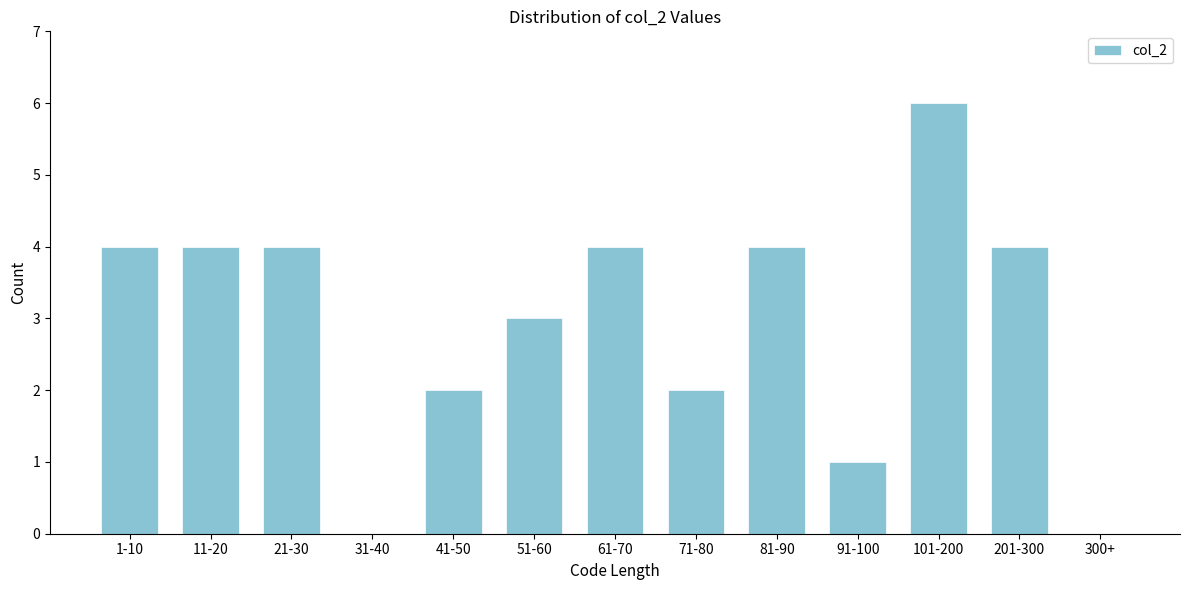

Reading right to left, extract all data points from this chart.

300+=0	201-300=4	101-200=6	91-100=1	81-90=4	71-80=2	61-70=4	51-60=3	41-50=2	31-40=0	21-30=4	11-20=4	1-10=4